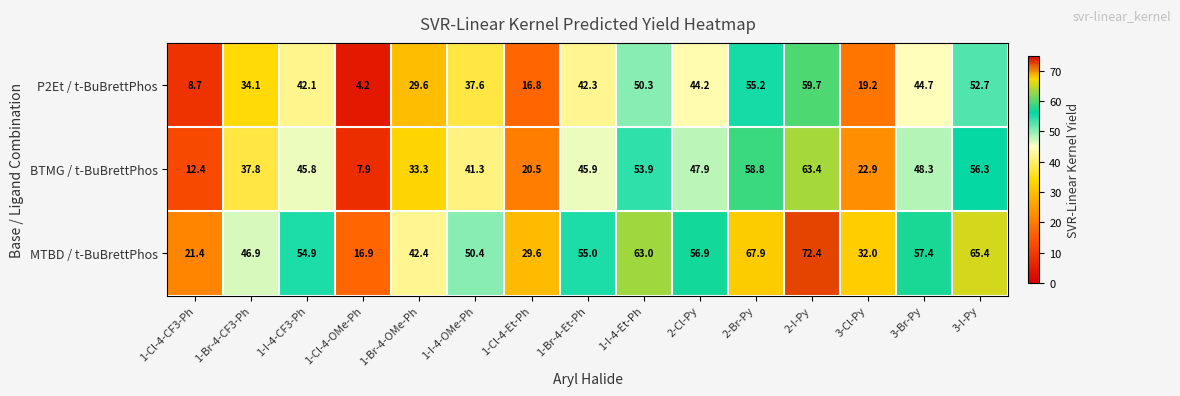

True or false: P2Et / t-BuBrettPhos has a value of 67.3 at 2-Cl-Py.

False